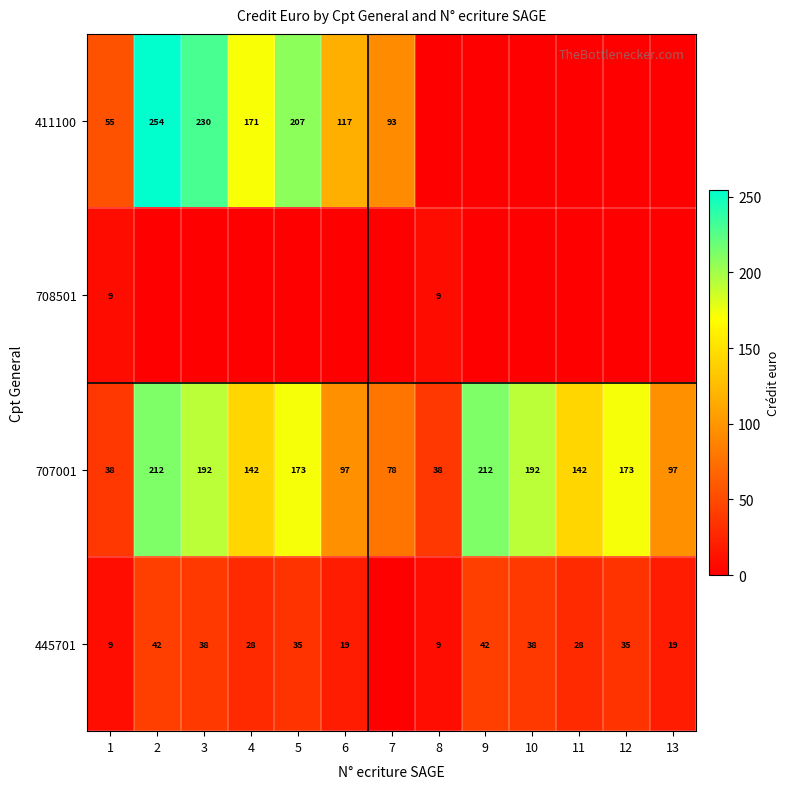

At which category does the chart reach its minimum across all series?

8